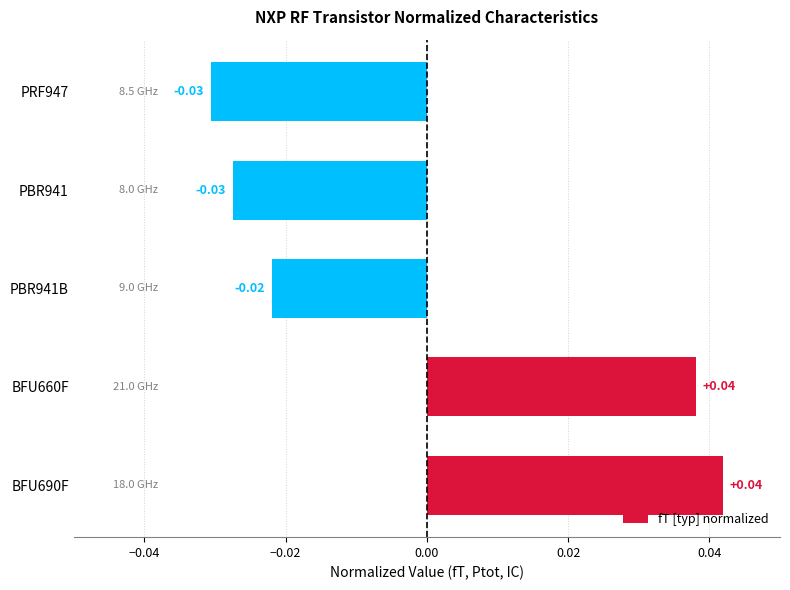

Which has a higher value, BFU690F or PBR941?

BFU690F